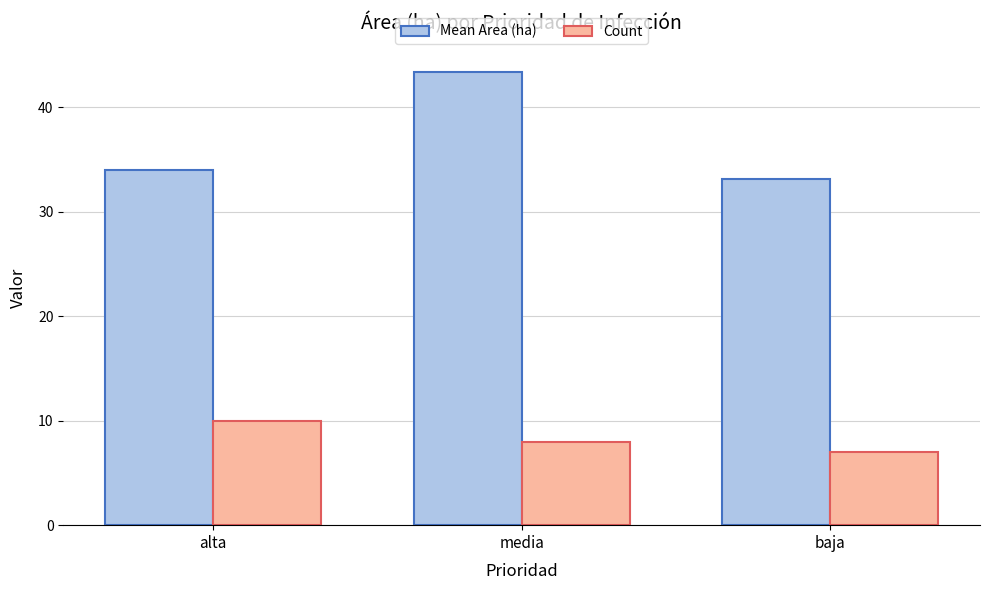

What is the difference between the Count values at media and baja?

1.0